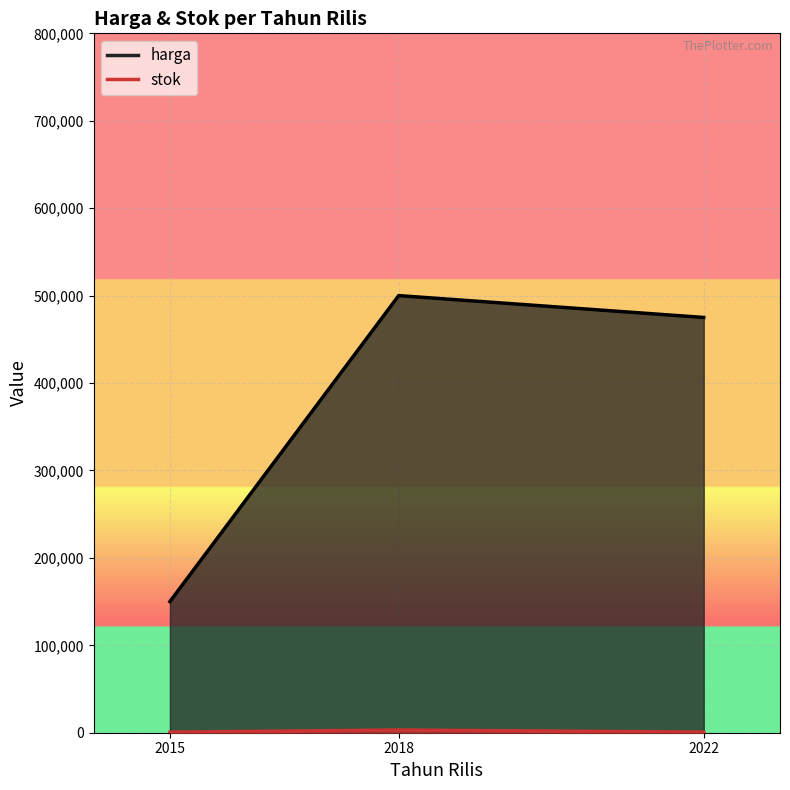

How many series are shown in this chart?

2